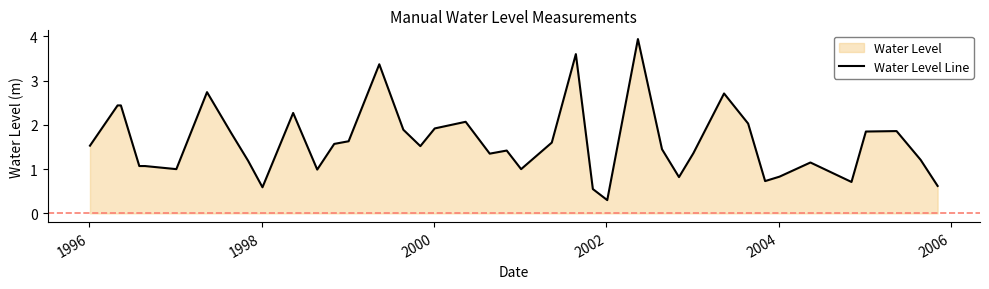

What is the maximum value shown in the chart?

3.9